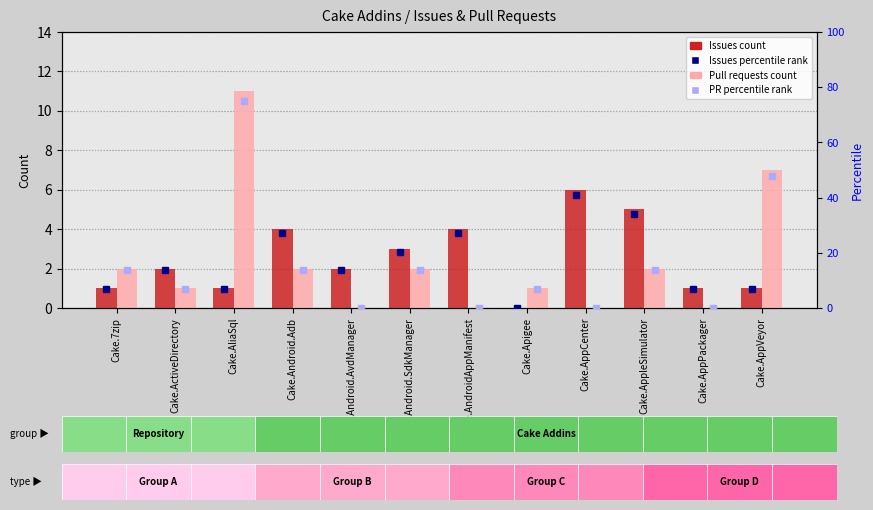

At Cake.Android.SdkManager, list the series in order from largest to smallest.

Issues percentile rank, PR percentile rank, Issues count, Pull requests count